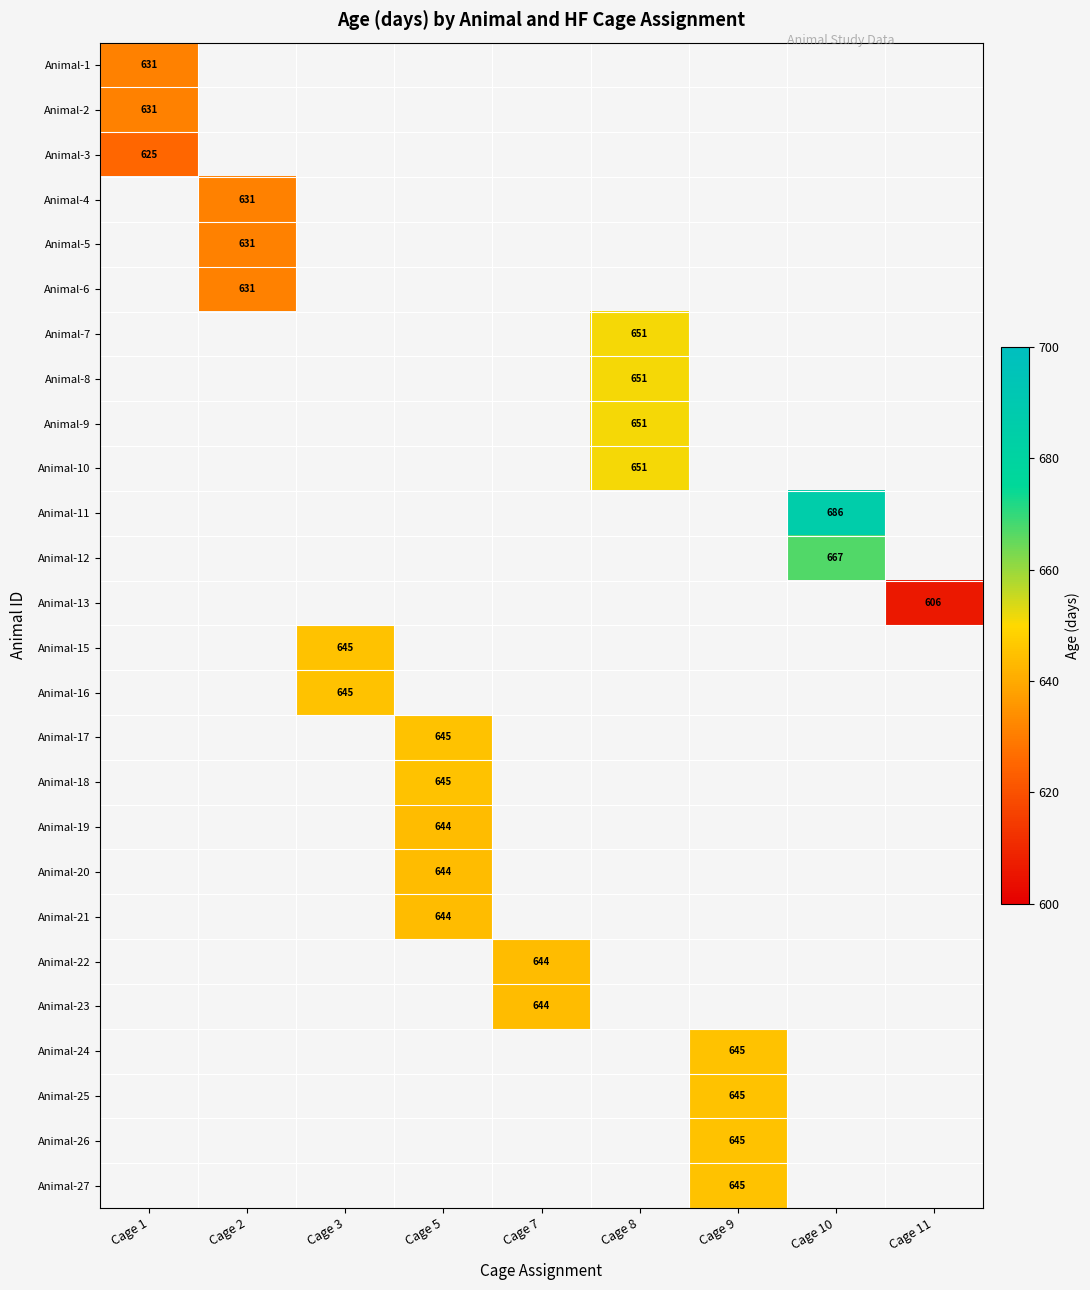

How many series are shown in this chart?

26